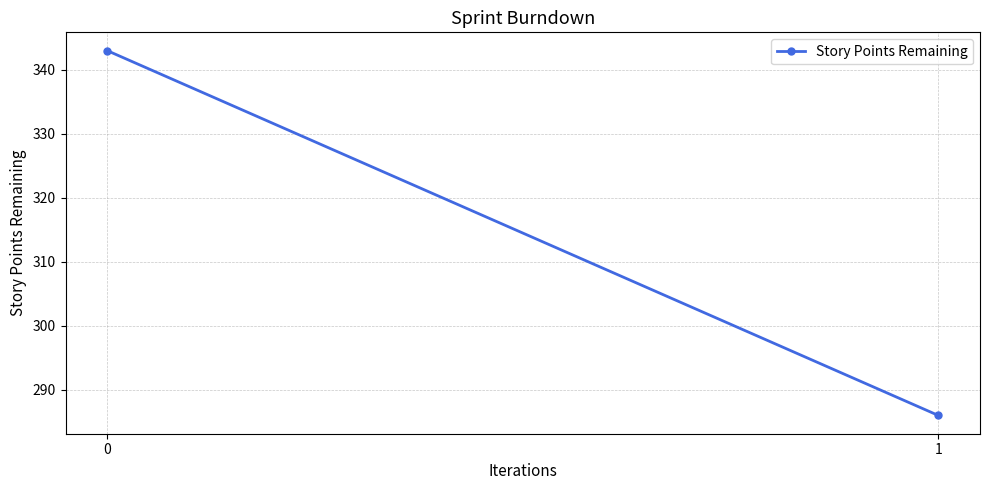

Approximately how many times larger is the value at 1 compared to 0?

0.8